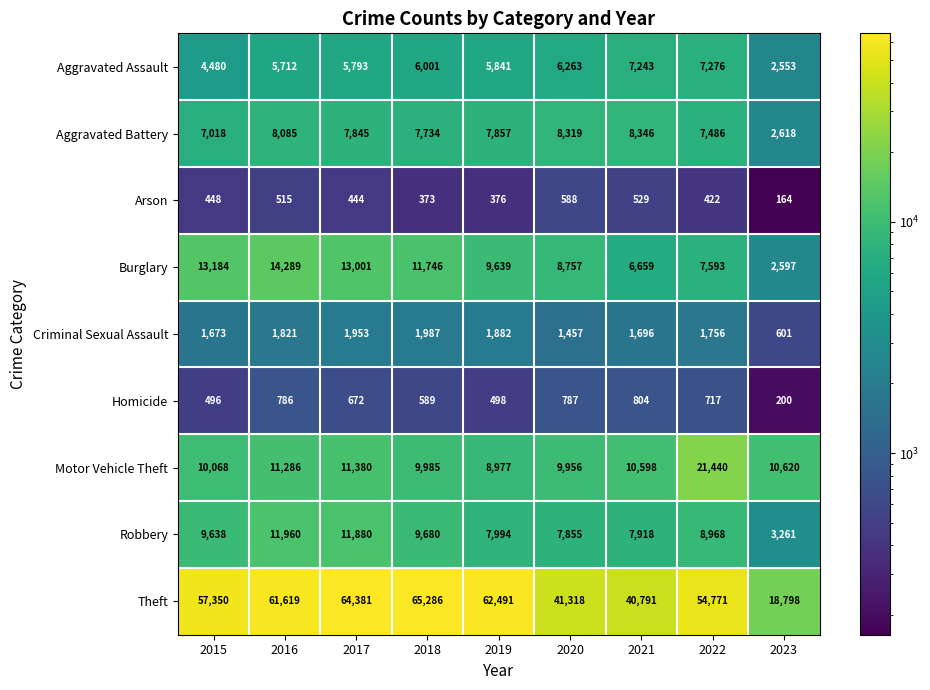

At which category does the chart reach its peak across all series?

2018